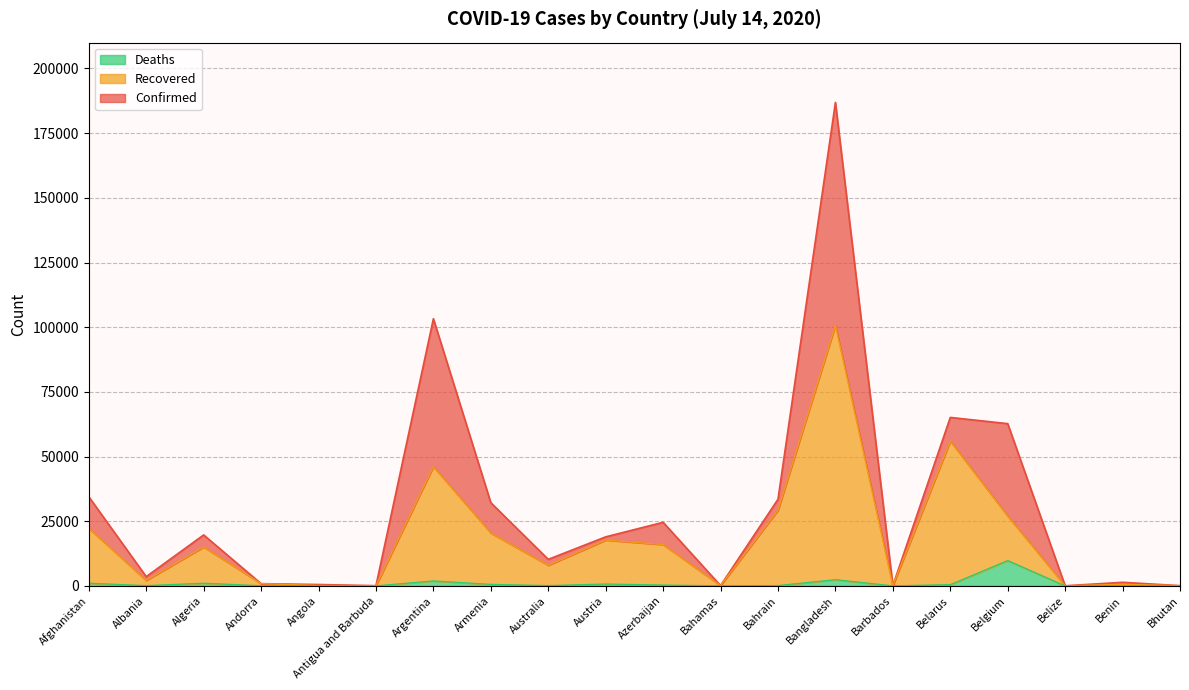

Which category has the lowest value across all series?

Bhutan